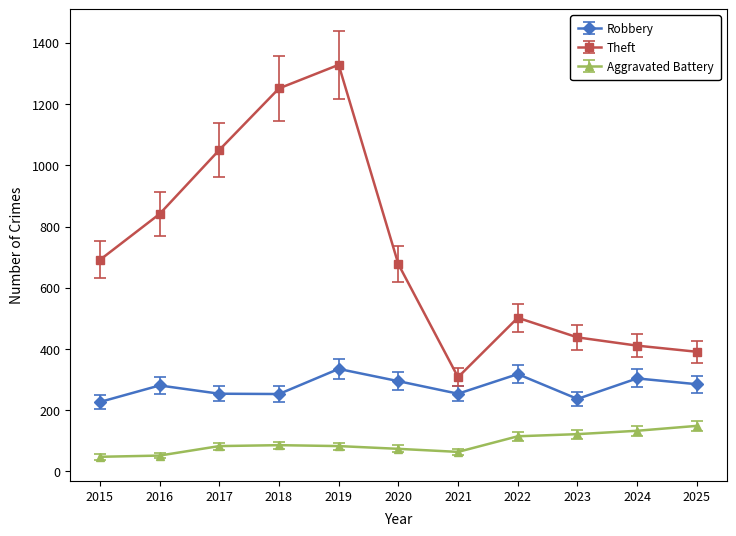

At which category is the sum across all series the highest?

2019